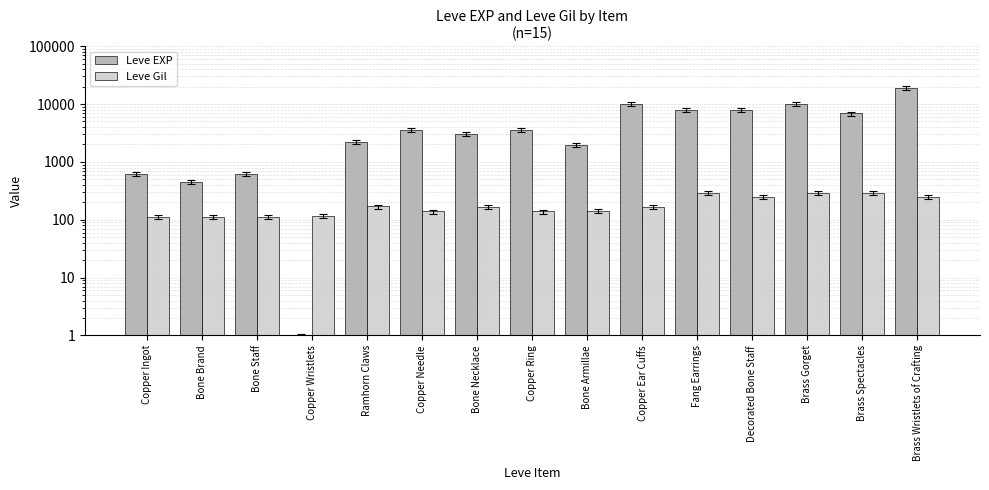

Reading left to right, list all the values displayed in this chart.

Leve EXP: Copper Ingot=630	Bone Brand=450	Bone Staff=630	Copper Wristlets=1	Ramhorn Claws=2230	Copper Needle=3600	Bone Necklace=3040	Copper Ring=3600	Bone Armillae=1980	Copper Ear Cuffs=9990	Fang Earrings=7880	Decorated Bone Staff=7880	Brass Gorget=9990	Brass Spectacles=6880	Brass Wristlets of Crafting=18910
Leve Gil: Copper Ingot=113	Bone Brand=112	Bone Staff=113	Copper Wristlets=116	Ramhorn Claws=170	Copper Needle=139	Bone Necklace=169	Copper Ring=139	Bone Armillae=140	Copper Ear Cuffs=168	Fang Earrings=288	Decorated Bone Staff=250	Brass Gorget=293	Brass Spectacles=288	Brass Wristlets of Crafting=245